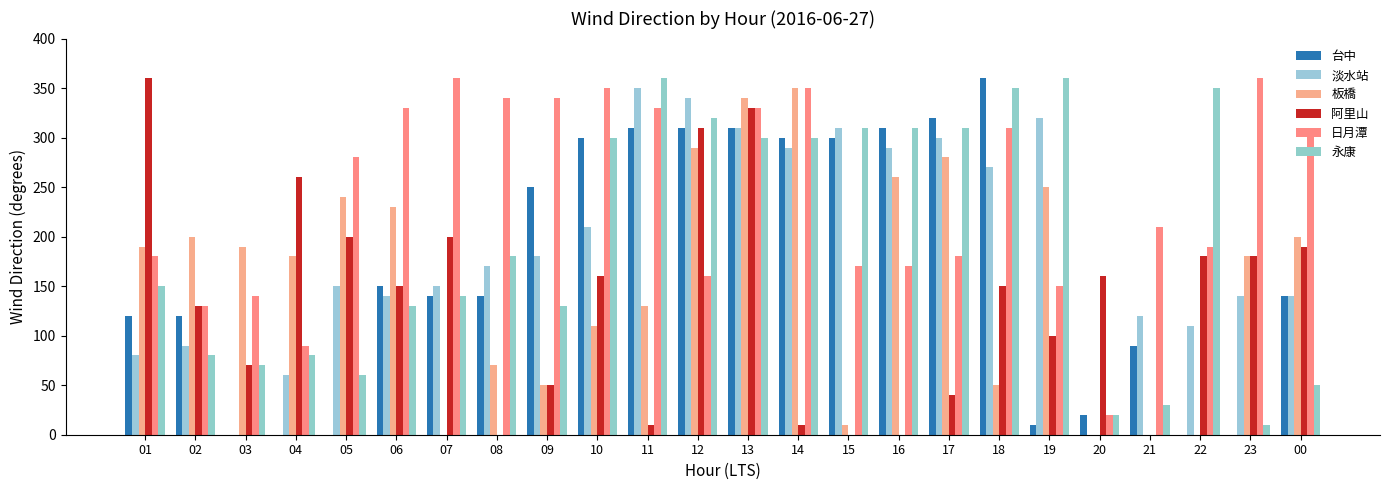

How many groups of bars are there?

24